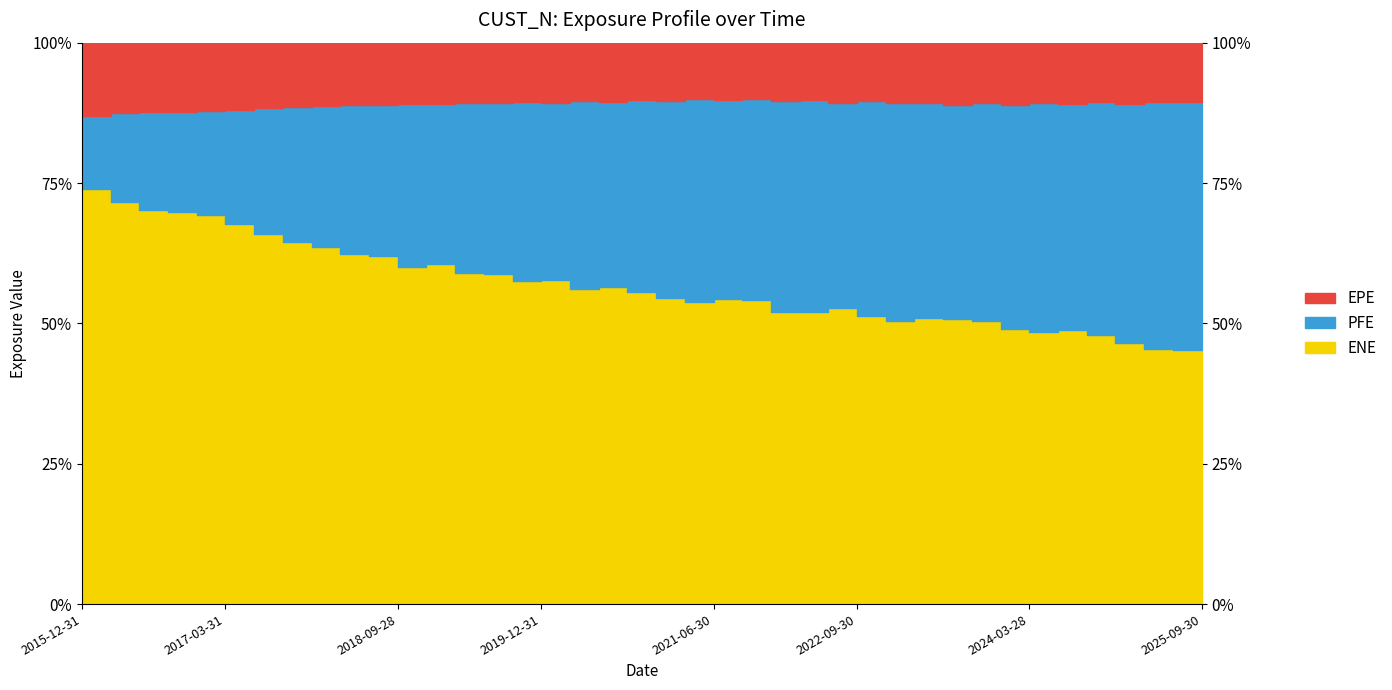

Reading left to right, extract all data points from this chart.

EPE: 467430.0	458154.0	452875.1	445967.0	441747.8	435569.8	430779.8	426738.5	422357.8	415925.5	411004.8	408481.7	403652.1	396790.2	393989.6	385202.3	381843.4	376386.5	372504.0	363570.3	361158.1	349472.8	344641.4	334592.0	345424.5	333154.9	337010.7	329073.2	335674.2	325400.7	327278.0	316512.0	322797.7	313153.5	311248.2	300120.1	306334.7	296330.3	295814.8	282256.5
PFE: 467430.0	579084.0	632655.0	650853.0	669320.0	743379.7	826253.0	897123.0	934106.8	991816.0	993977.3	1094458.1	1047201.0	1132050.5	1104863.4	1173995.0	1123420.8	1203970.8	1174453.6	1205892.6	1225225.5	1254852.7	1199183.2	1189494.3	1257679.9	1235109.9	1153856.9	1224531.2	1214147.8	1154991.8	1123987.8	1136782.9	1158797.8	1183820.9	1137621.2	1173028.0	1188971.0	1243918.2	1227800.4	1222397.7
ENE: 2640800.0	2615772.0	2566420.2	2533169.9	2501848.2	2468270.8	2437177.0	2404950.2	2370531.2	2337148.8	2296265.0	2265206.5	2222653.7	2191089.4	2145419.3	2113457.4	2055270.5	2022674.4	2002257.2	1968545.9	1905964.4	1866771.9	1834133.1	1796793.6	1733749.3	1694852.8	1668513.8	1633932.3	1571000.1	1535714.4	1501388.2	1482779.0	1425113.6	1406616.6	1380805.3	1360546.0	1302059.5	1283703.3	1261677.9	1241713.5